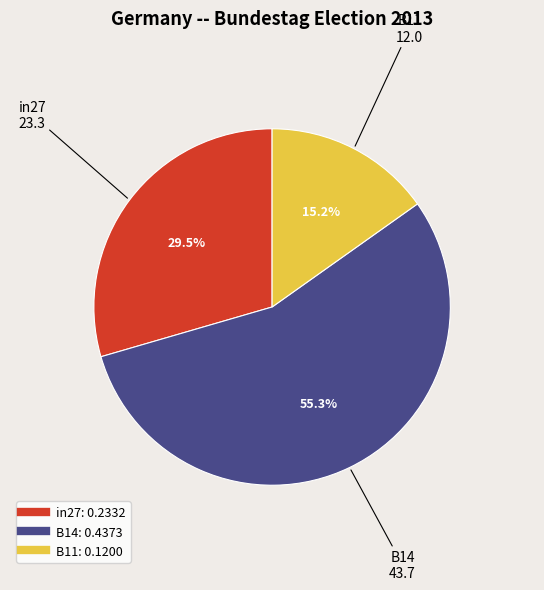

Which has a higher value, B11 or B14?

B14